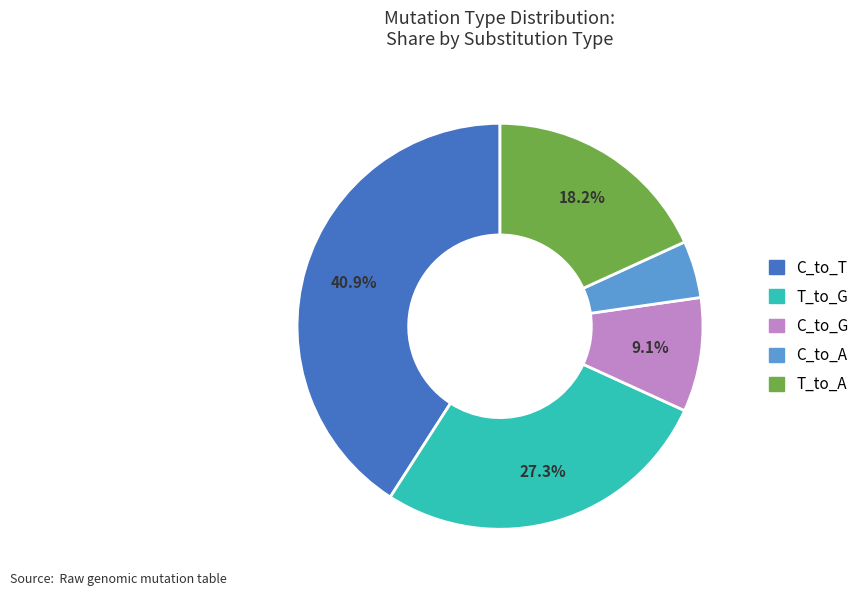

Is there any slice that represents more than half of the pie?

No